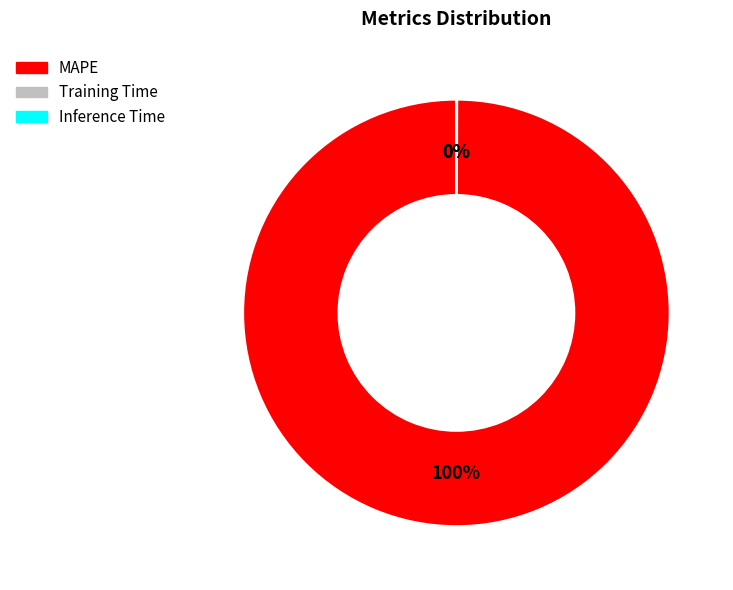

To the nearest percent, what is the average slice percentage?

33%